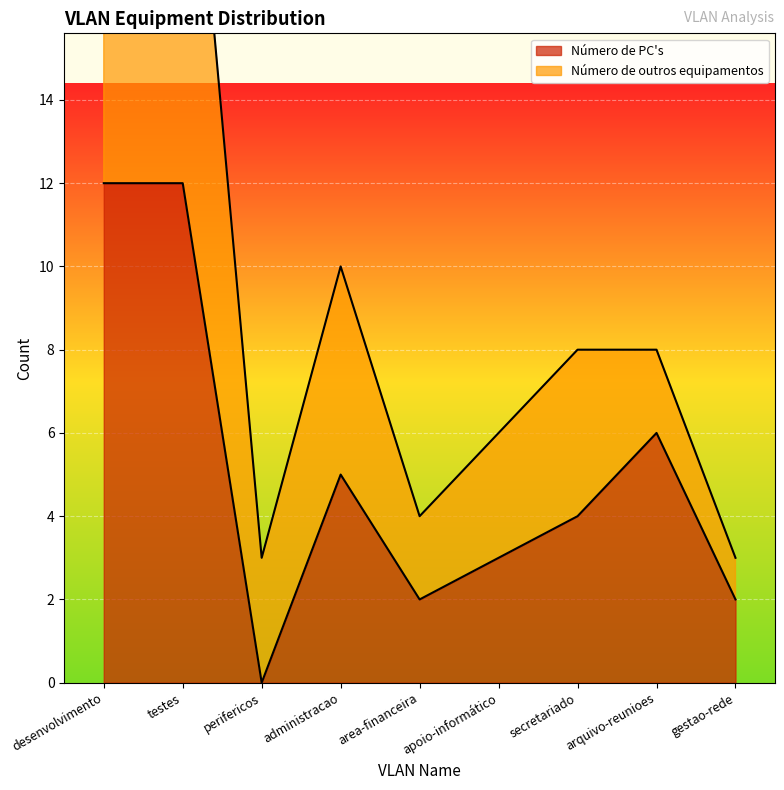

True or false: the data shows -4 at perifericos.

False